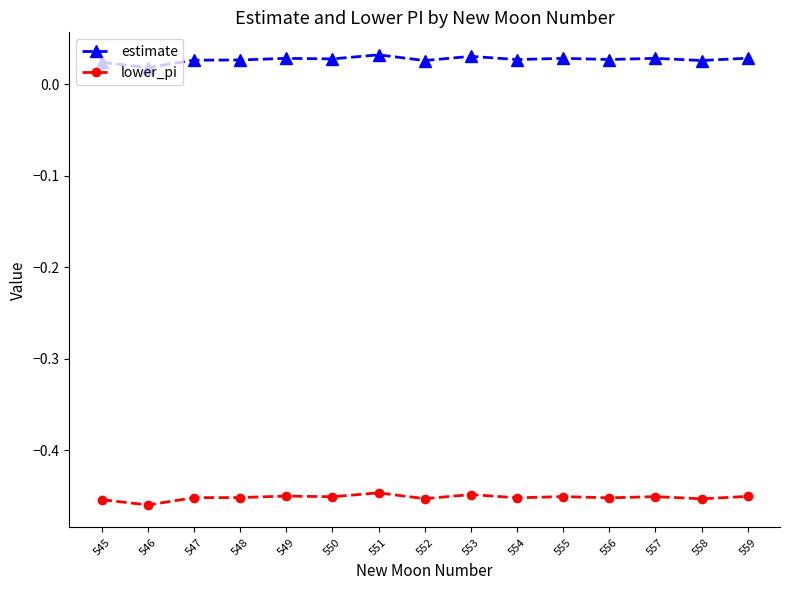

Is this an area chart (filled region under the line)?

No